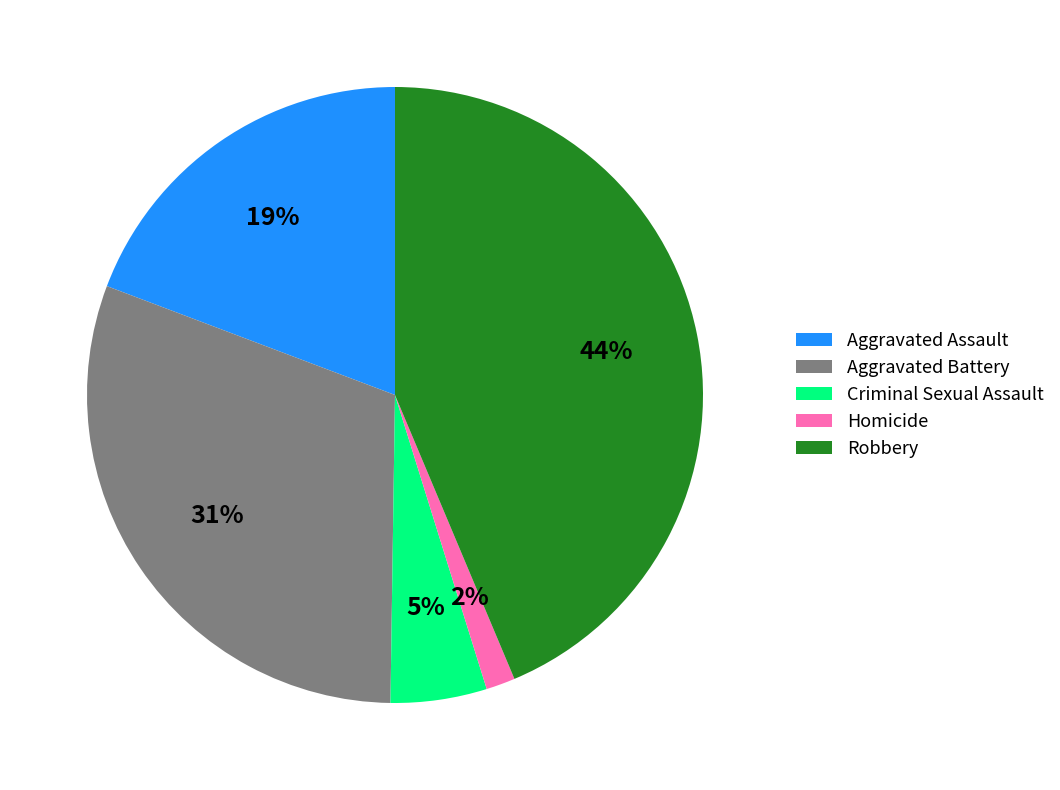

Is it true that Criminal Sexual Assault is 5% of the pie?

True